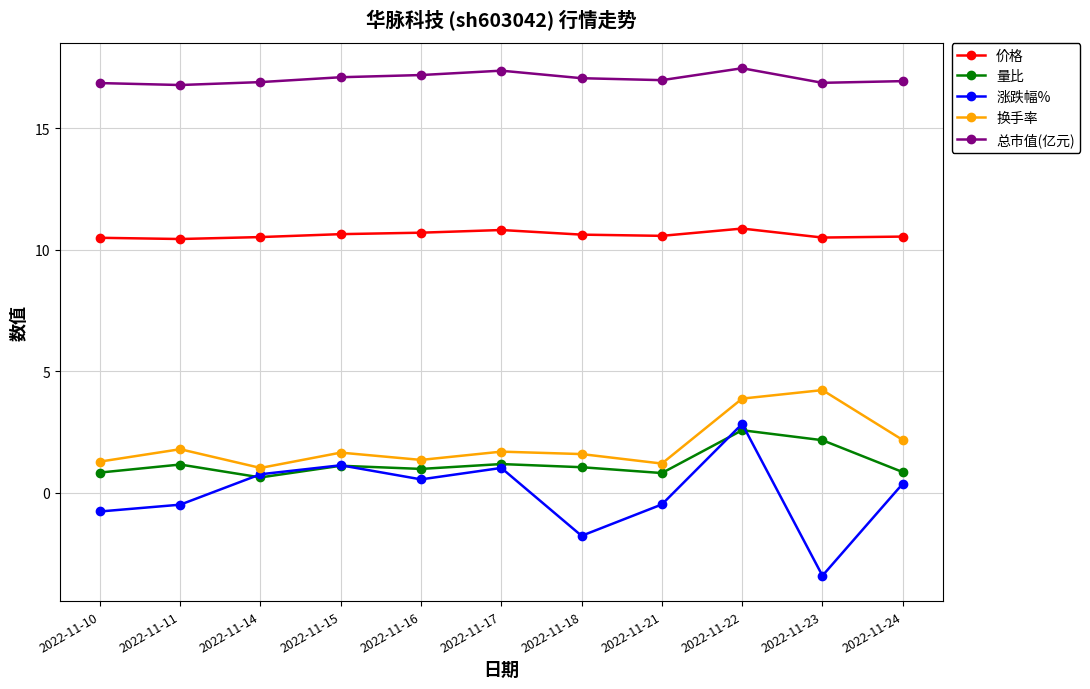

Which series has the largest total across all categories?

总市值(亿元)